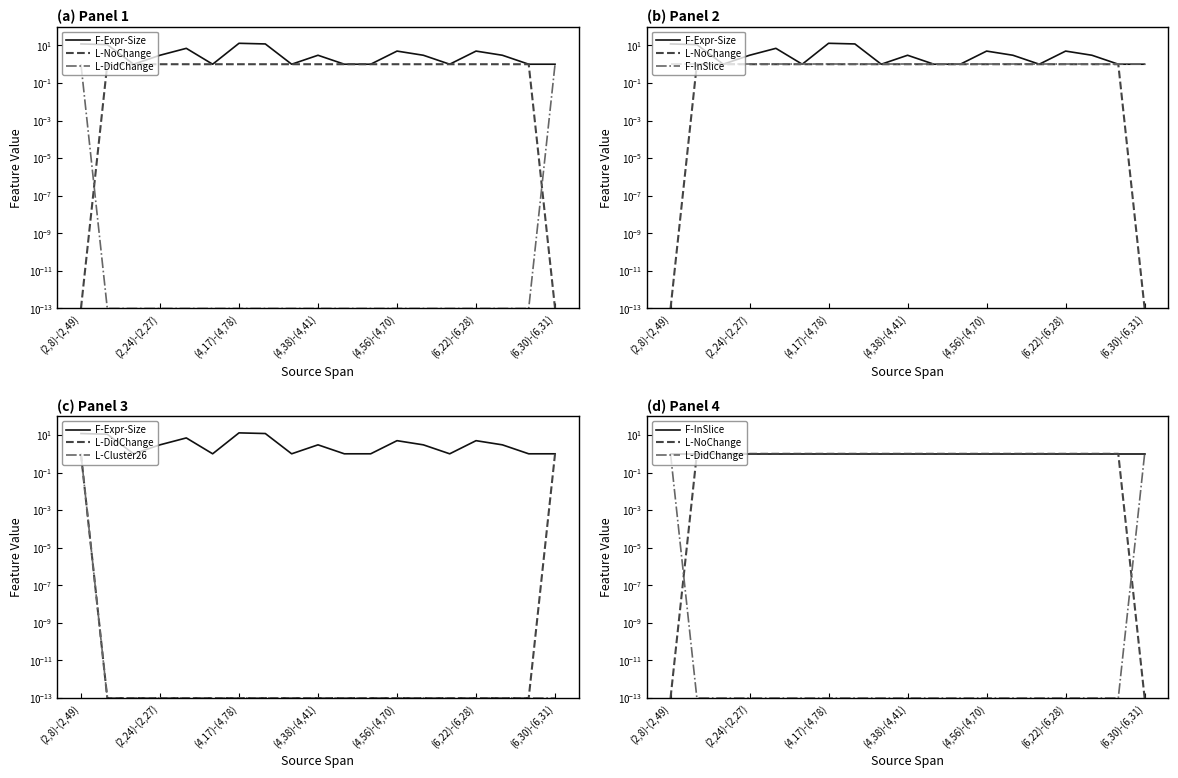

What is the label of the 19th point from the right?

(2,8)-(2,49)